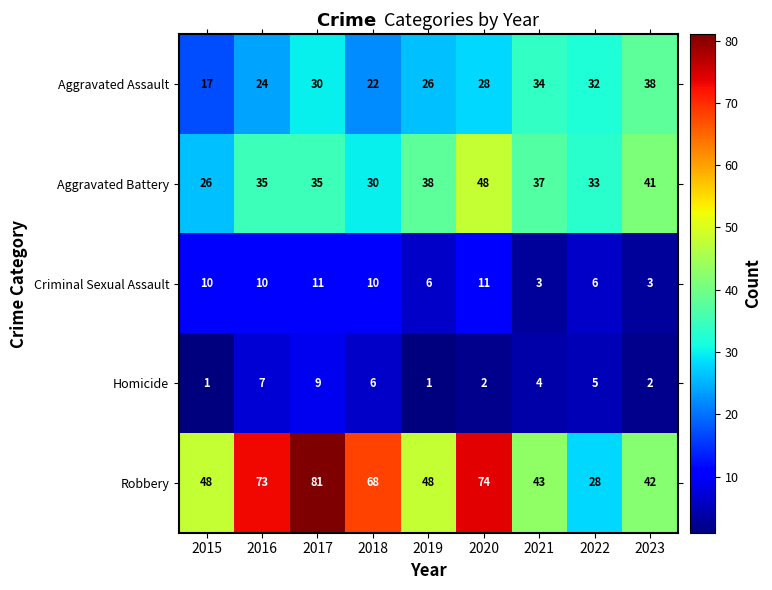

Which category has the highest value across all series?

2017